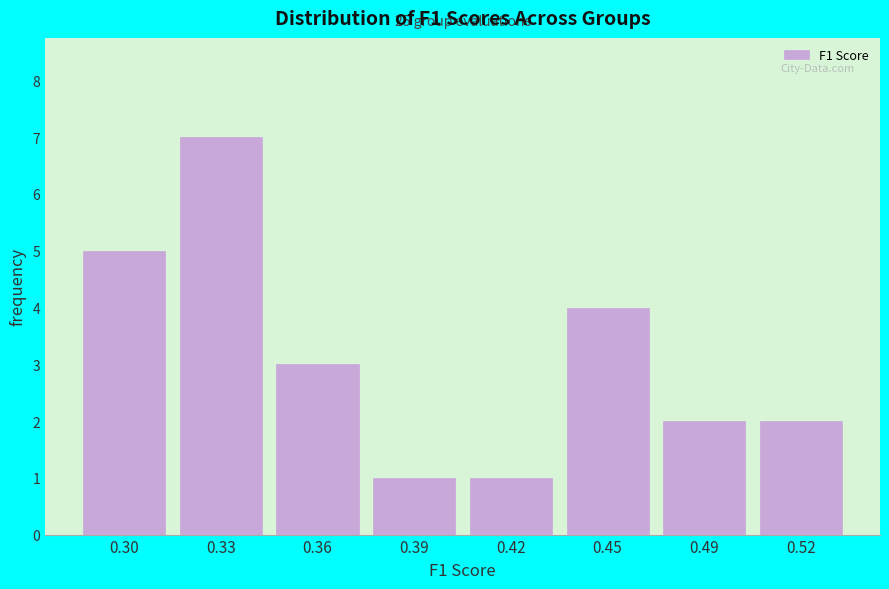

Reading right to left, transcribe all the data shown in this chart.

0.52=2	0.49=2	0.45=4	0.42=1	0.39=1	0.36=3	0.33=7	0.30=5